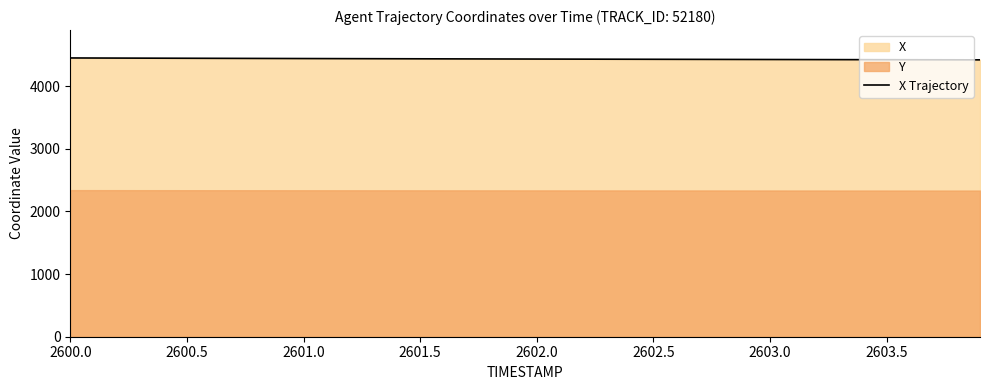

What is the minimum value for X Trajectory?

4417.7